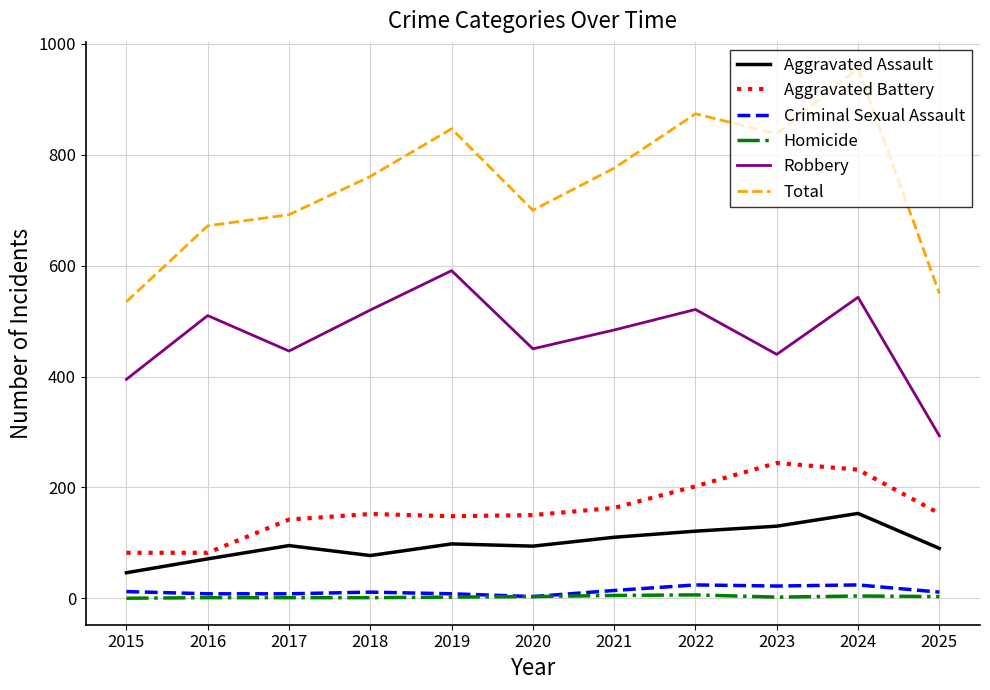

Which series has the largest total across all categories?

Total